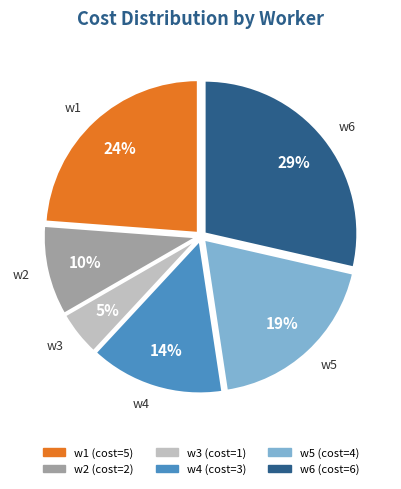

To the nearest percent, what is the difference between the largest and smallest slice percentages?

24%